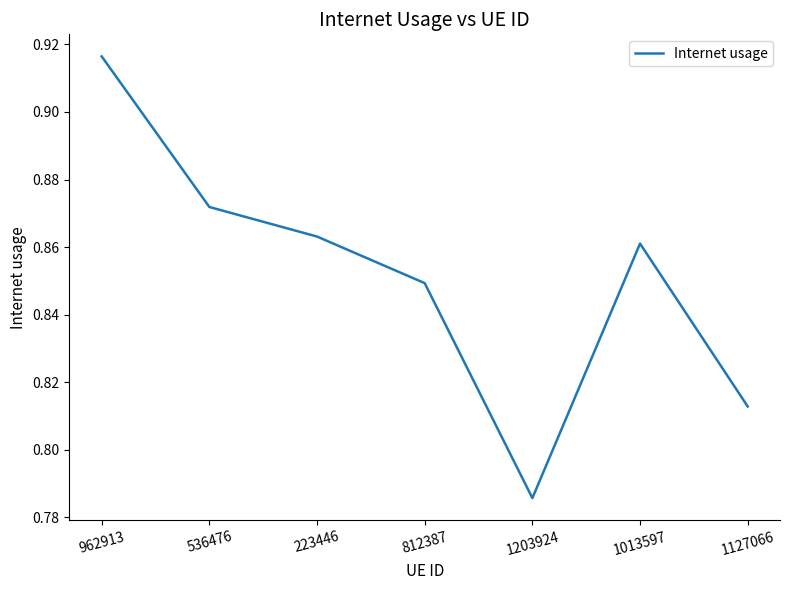

What is the difference between the maximum and minimum values?

0.1